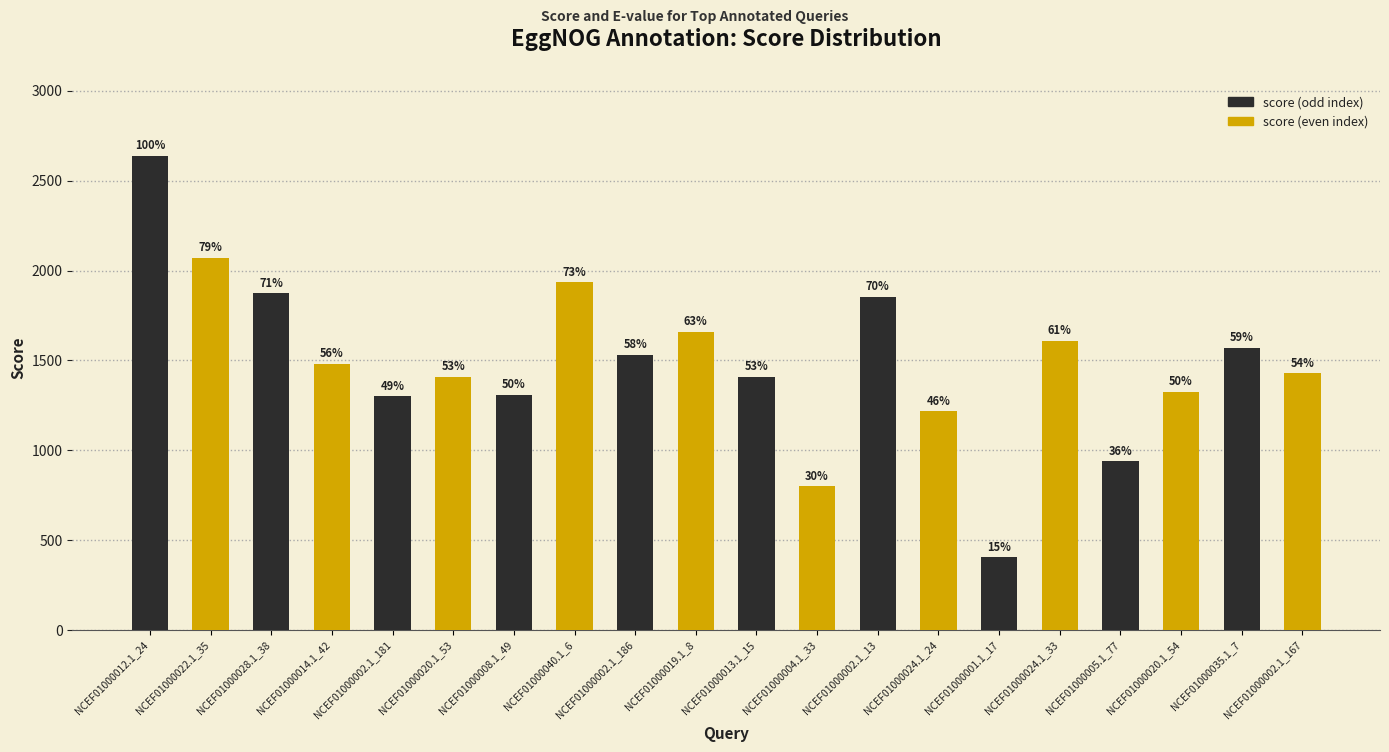

Are the bars horizontal?

No